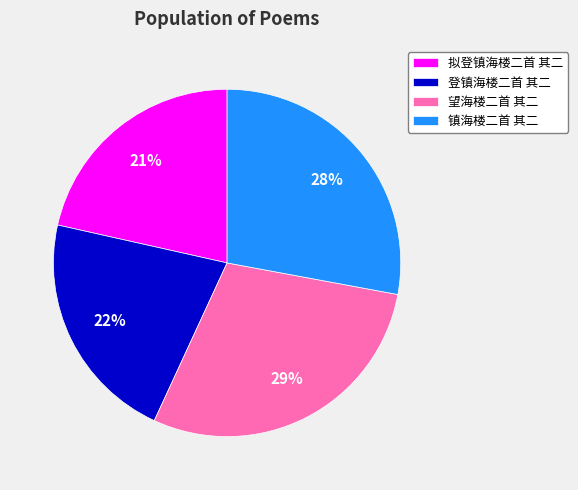

To the nearest percent, what is the combined percentage of 登镇海楼二首 其二 and 镇海楼二首 其二?

50%